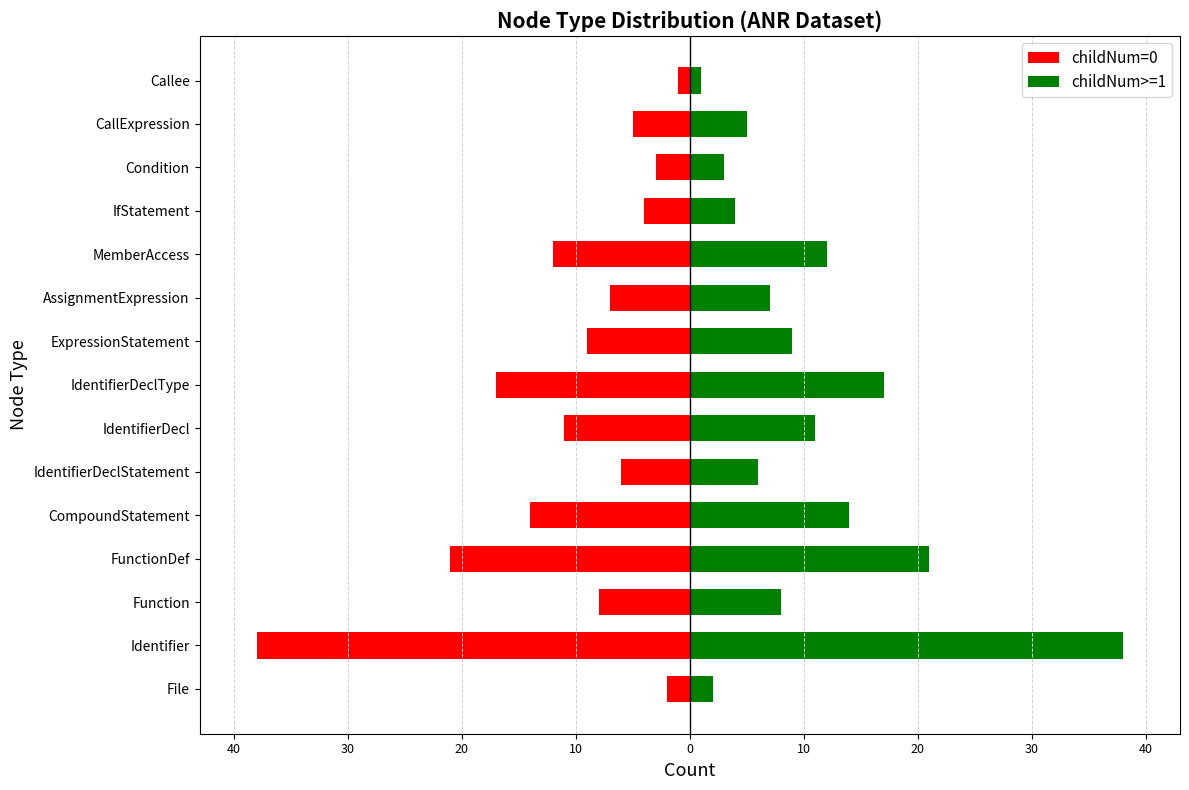

What is the difference between the maximum and second lowest values in the childNum>=1 series?

36